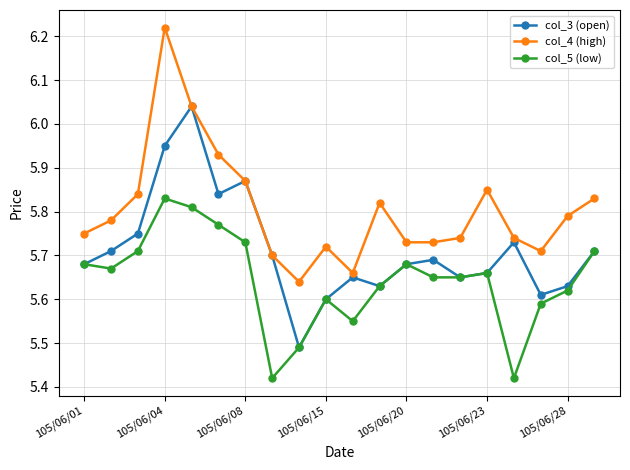

At how many categories does at least one series exceed 5?

20